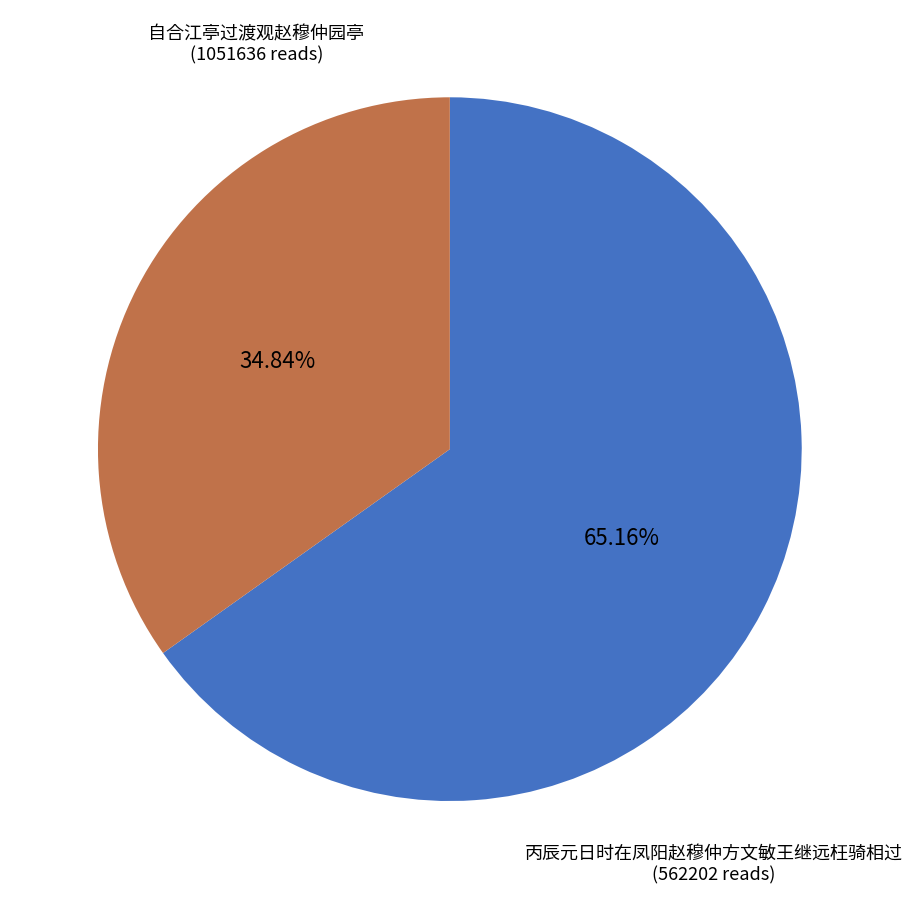

Is there any slice that represents more than half of the pie?

Yes